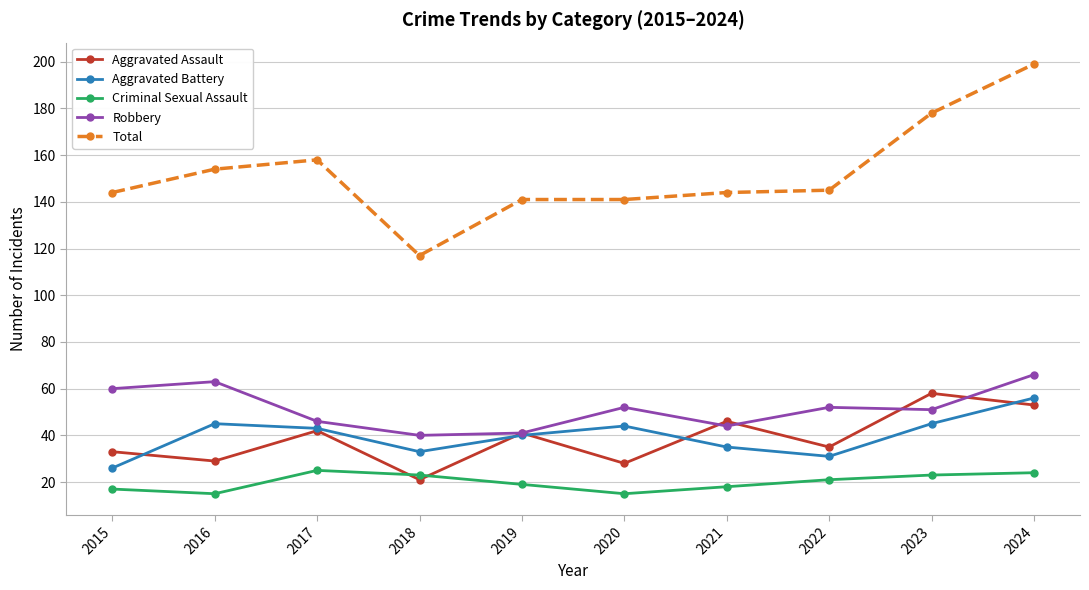

Which series has the widest spread of values?

Total